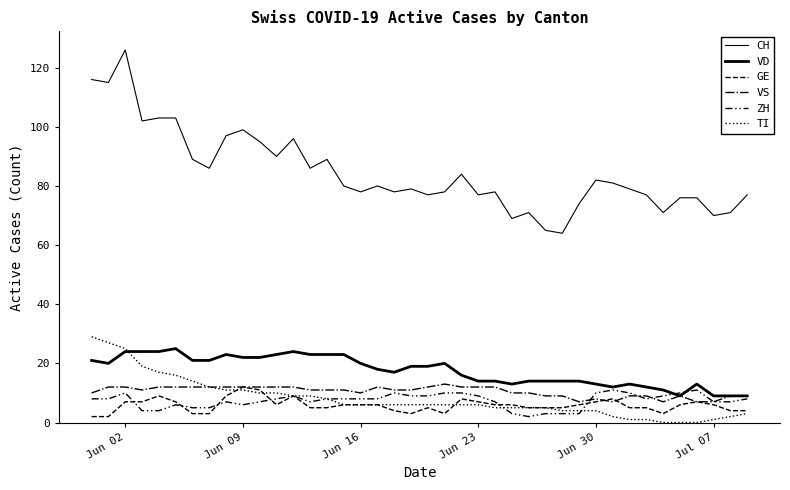

How many lines are shown in the chart?

6